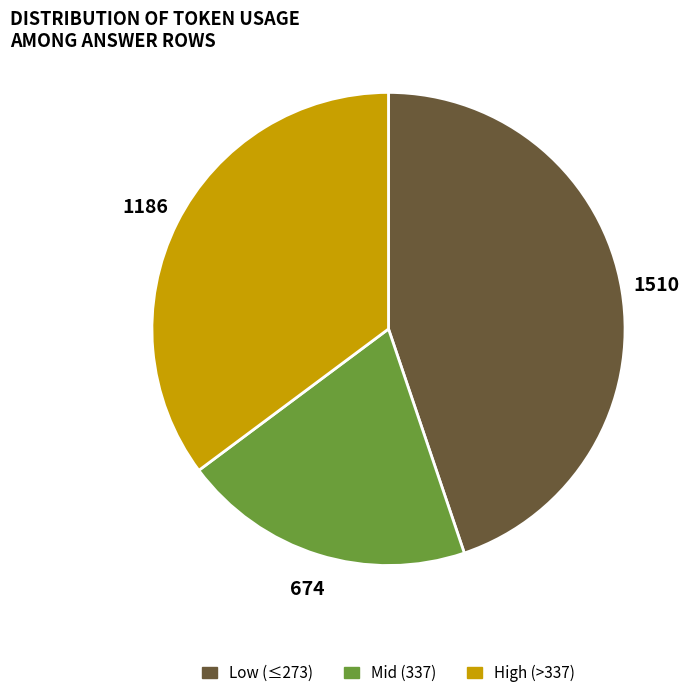

Is the sum of Mid (337) and High (>337) greater than half?

Yes